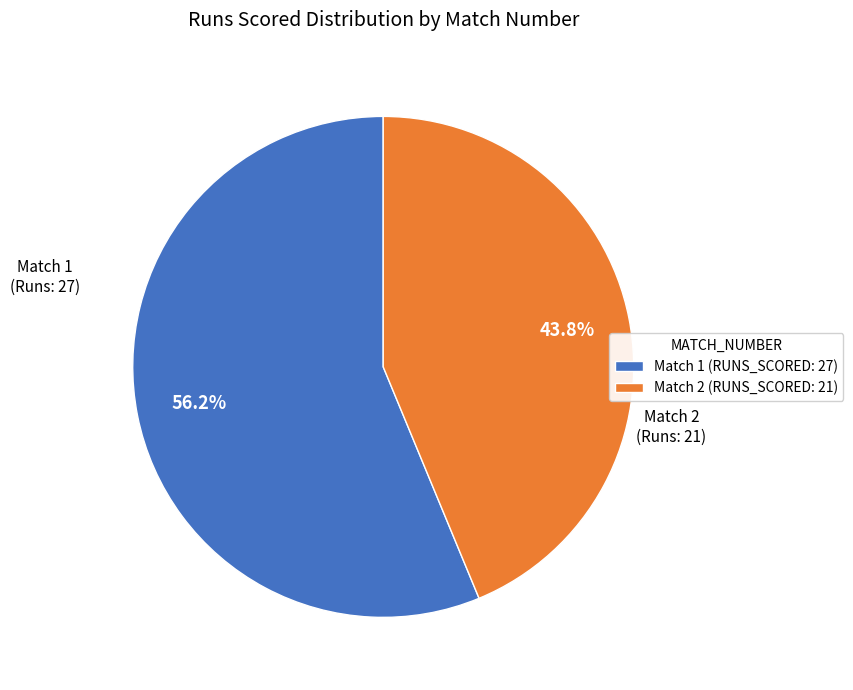

Which category accounts for the majority?

Match 1 (RUNS_SCORED: 27)